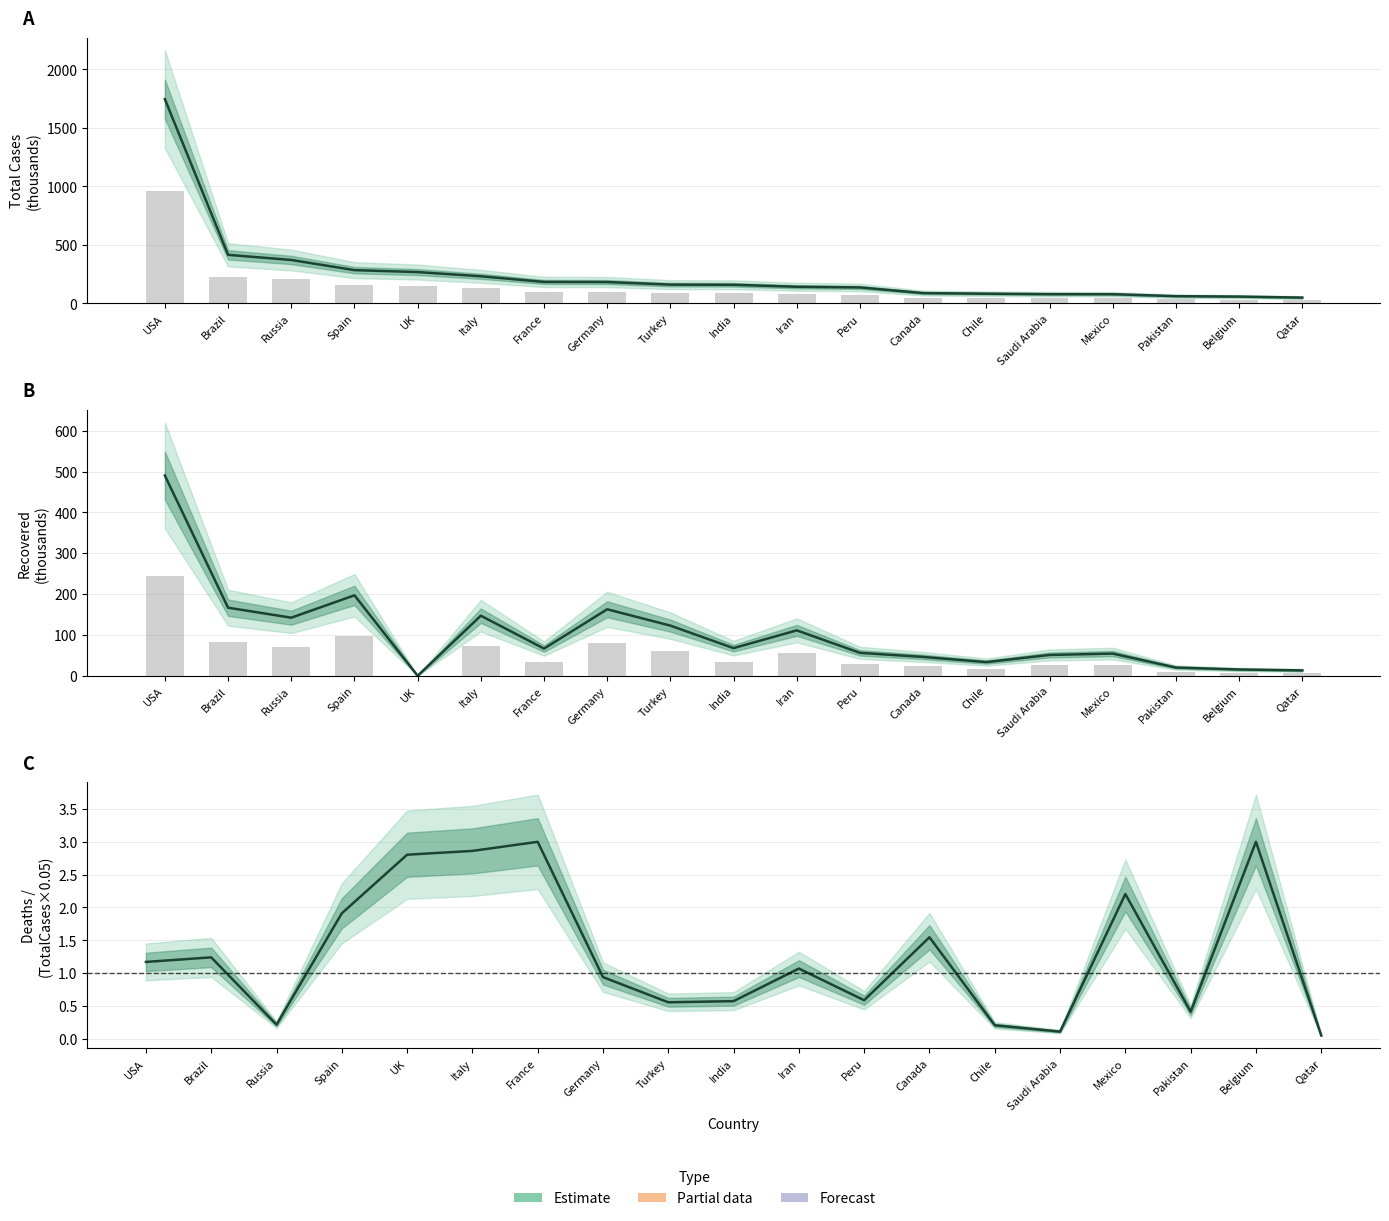

What is the spread (max minus min) of values at Canada?

86.0